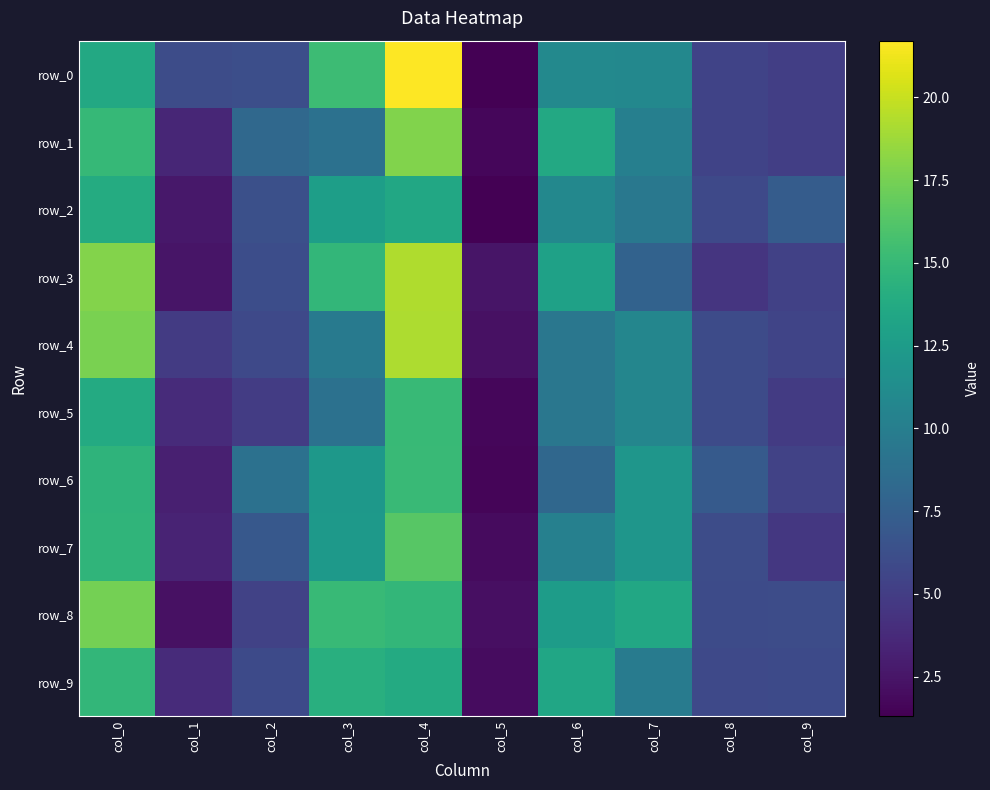

What is the difference between the highest and lowest values at col_7?

5.8